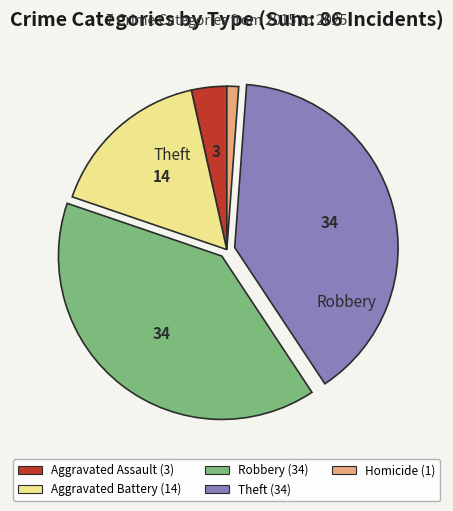

Is there any slice that represents more than half of the pie?

No